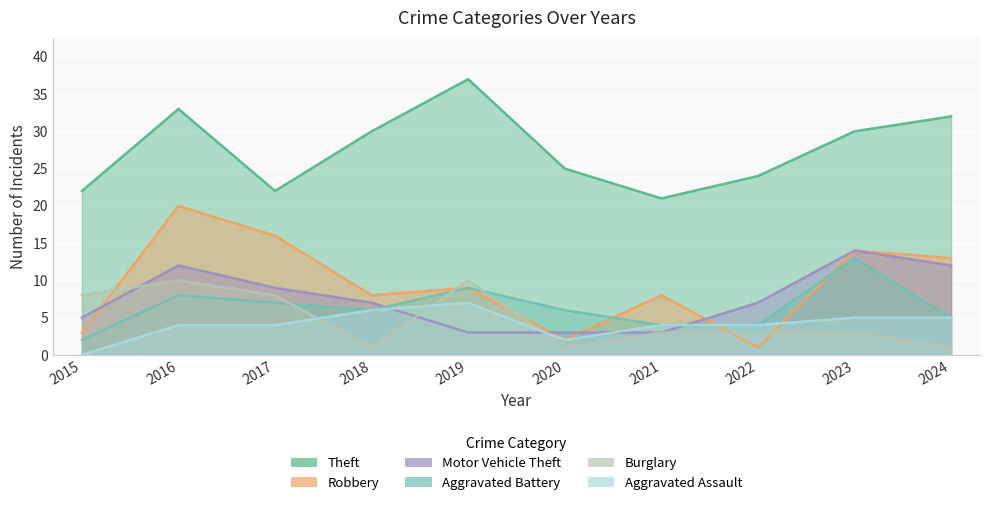

What is the total value across all series at 2019?

75